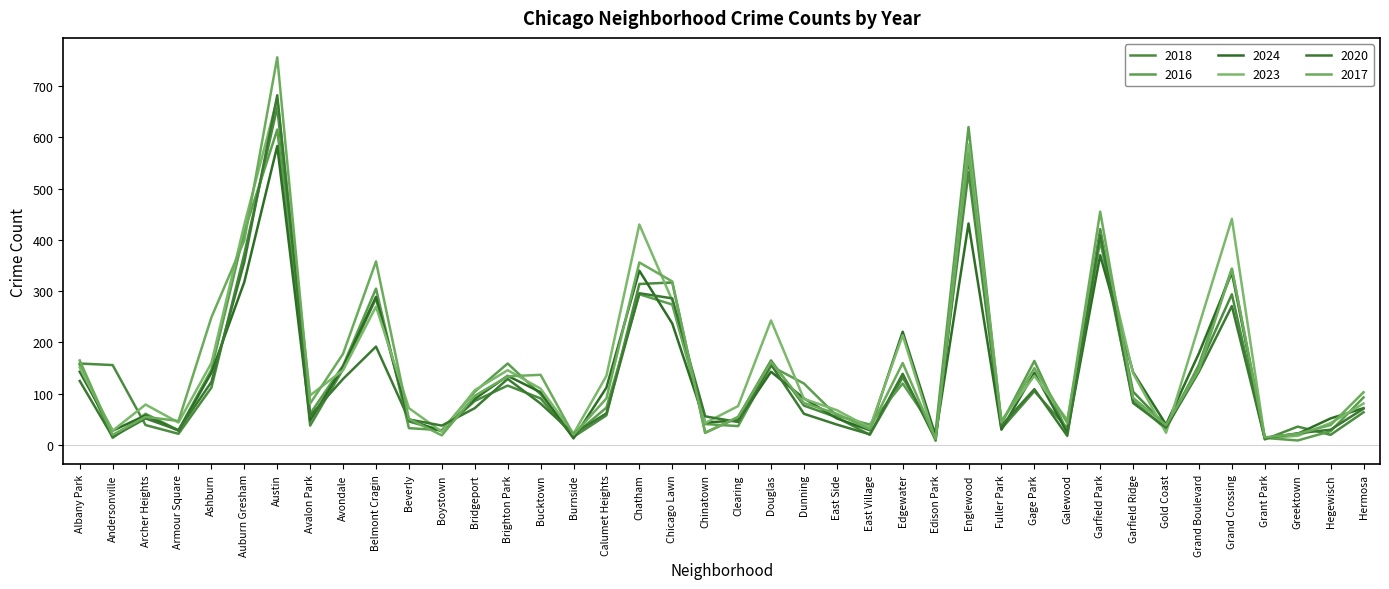

How many intersections are there between 2020 and 2023?

12